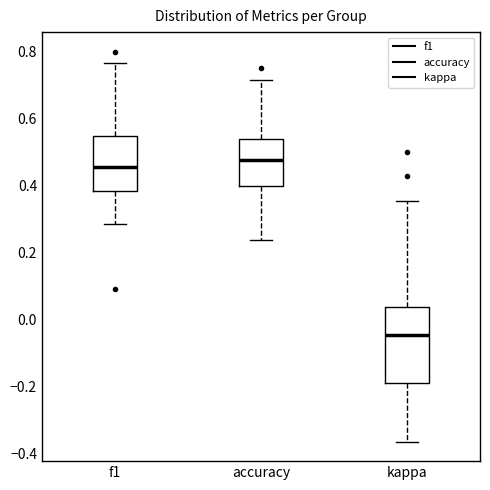

Reading left to right, transcribe this box plot: for each box, give where its median line is, the range the box spans, and where its two whiskers end, as read against the y-axis. The values are not printed on the chart, so give them approximately, as read against the axis.

f1: median 0.46, box 0.38 to 0.54, whiskers 0.28 to 0.76
accuracy: median 0.48, box 0.40 to 0.54, whiskers 0.24 to 0.72
kappa: median -0.04, box -0.18 to 0.04, whiskers -0.36 to 0.36